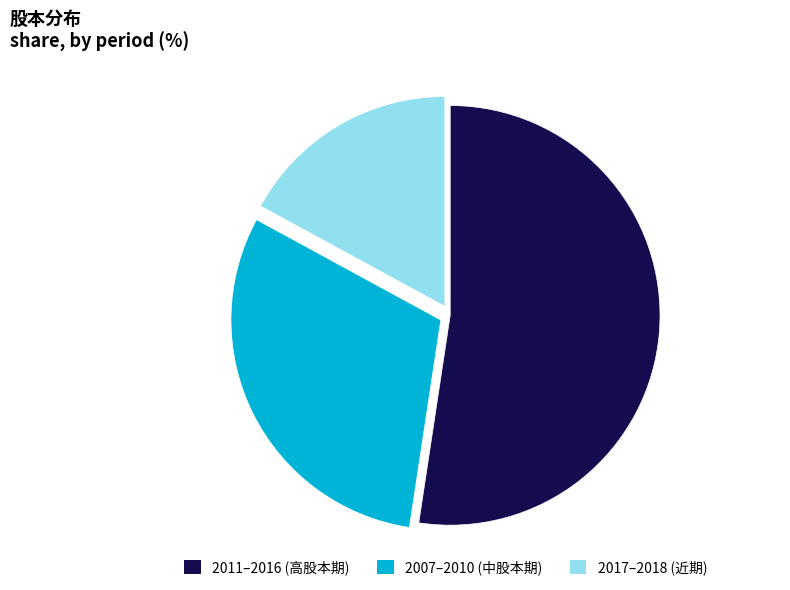

Which category has the biggest portion of the pie?

2011–2016 (高股本期)